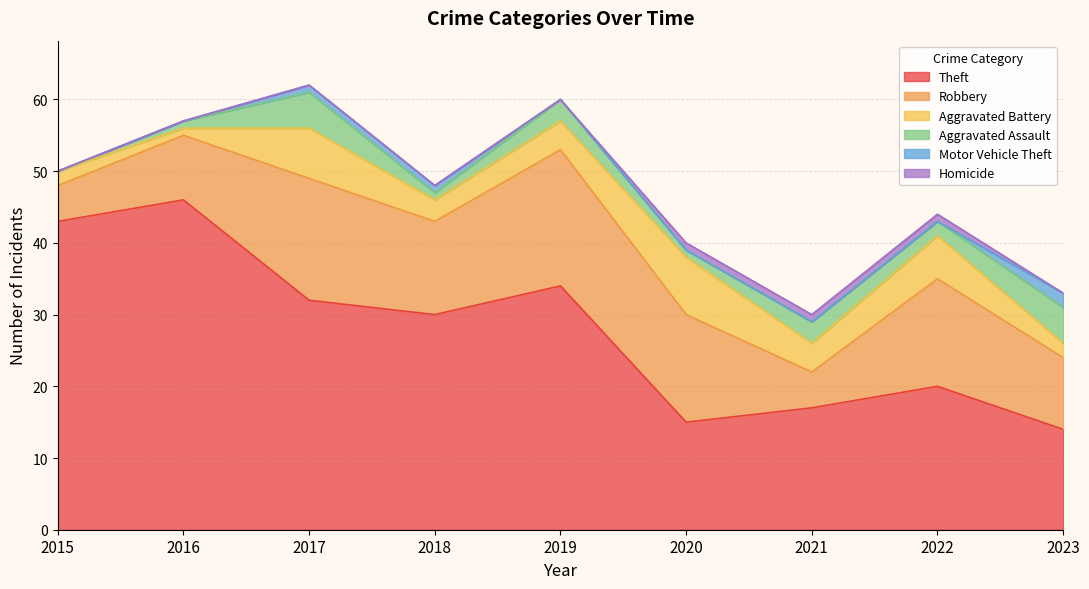

How many lines are shown in the chart?

6